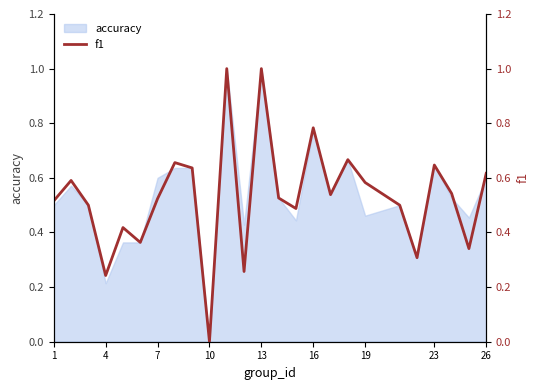

How many points are higher than both their immediate neighbors (excluding endpoints)?

8